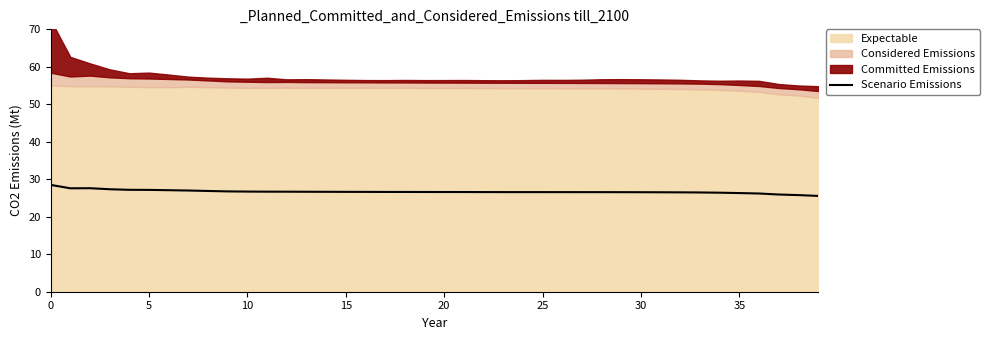

What is the sum of all values?

1067.7